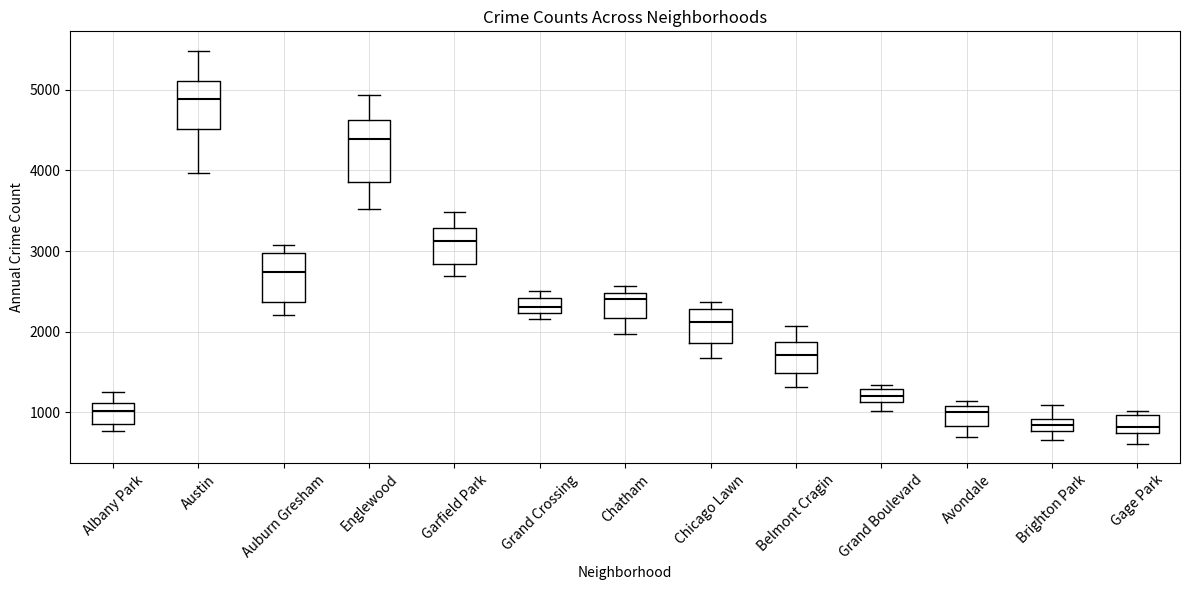

Where does the median line of the box for Grand Boulevard sit on the y-axis? The values are not printed on the chart, so give them approximately, as read against the axis.

1200